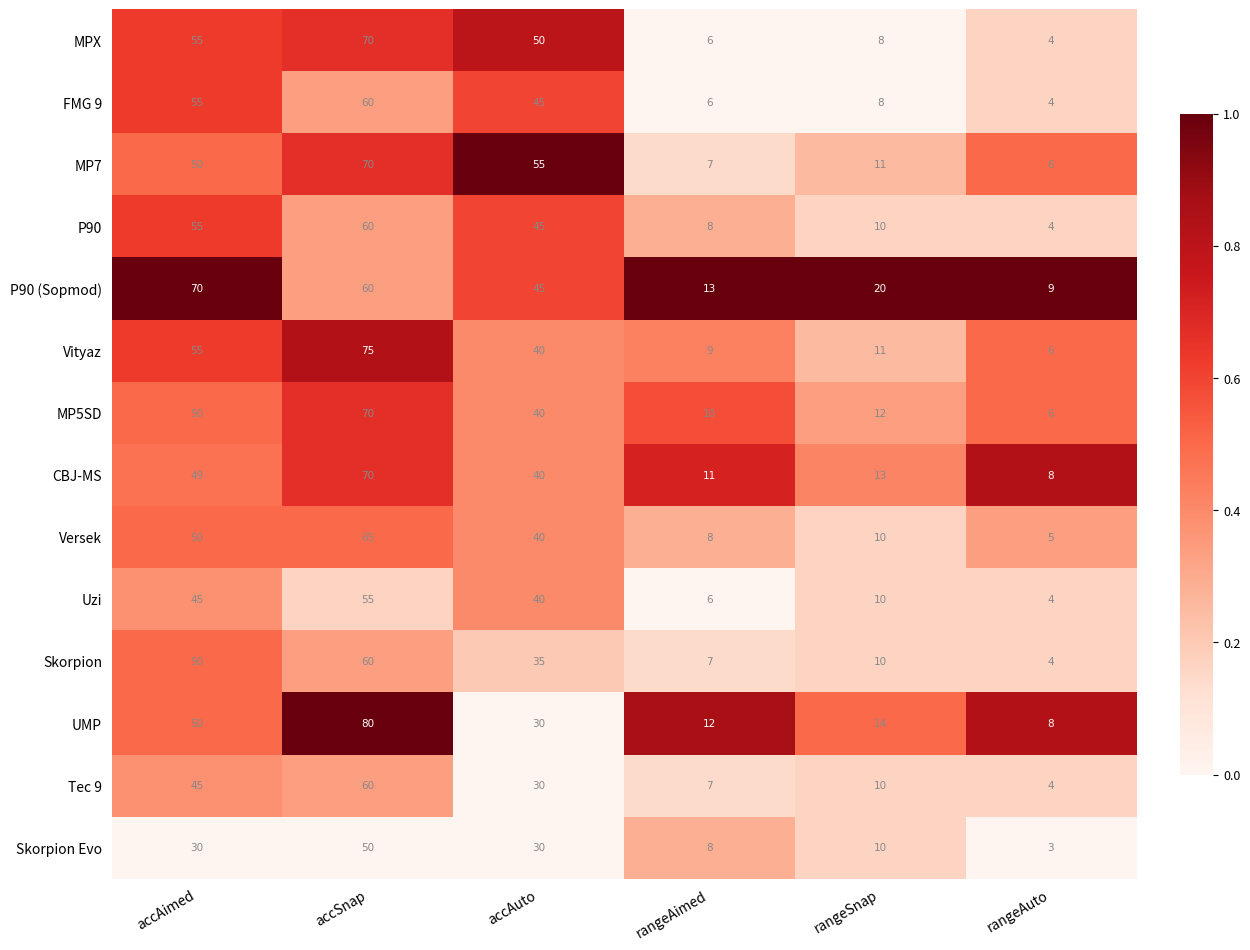

At which category is the sum across all series the highest?

accSnap